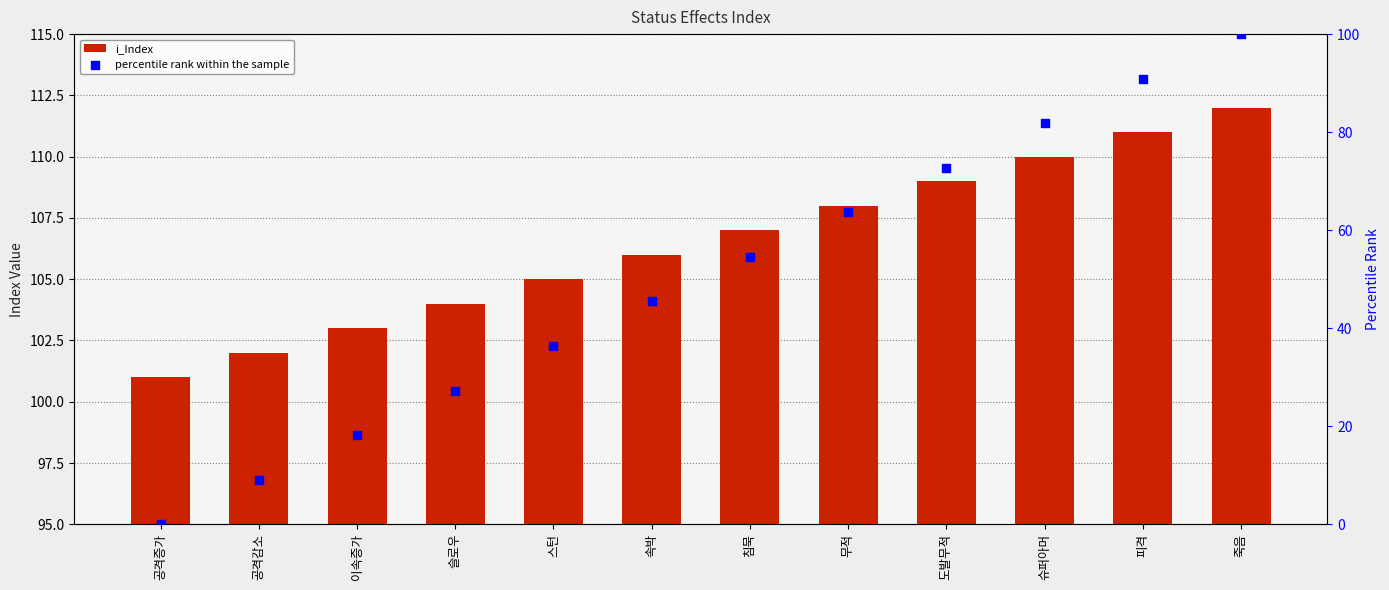

Which series contains the lowest Y value?

percentile rank within the sample